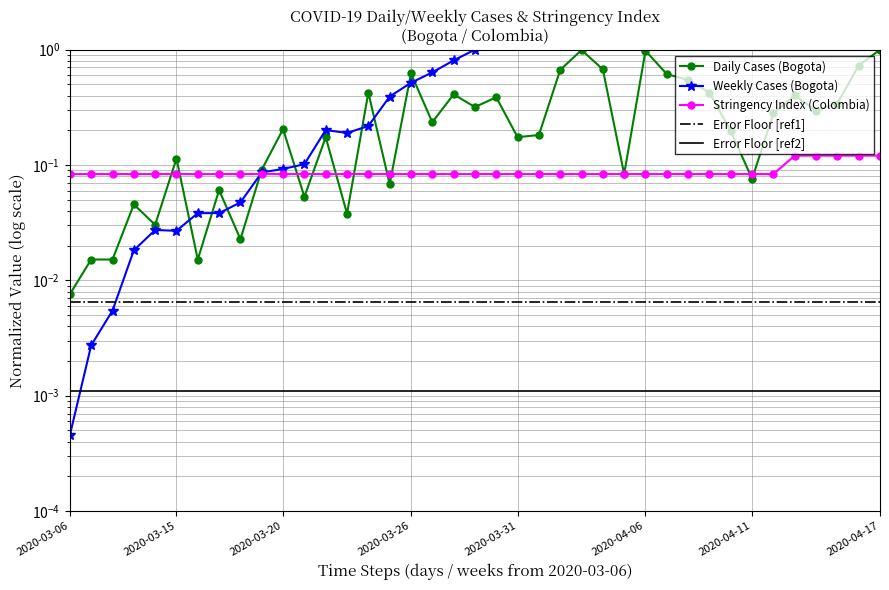

Which series changed the most between 2020-03-26 and 2020-04-06?

Daily Cases (Bogota)